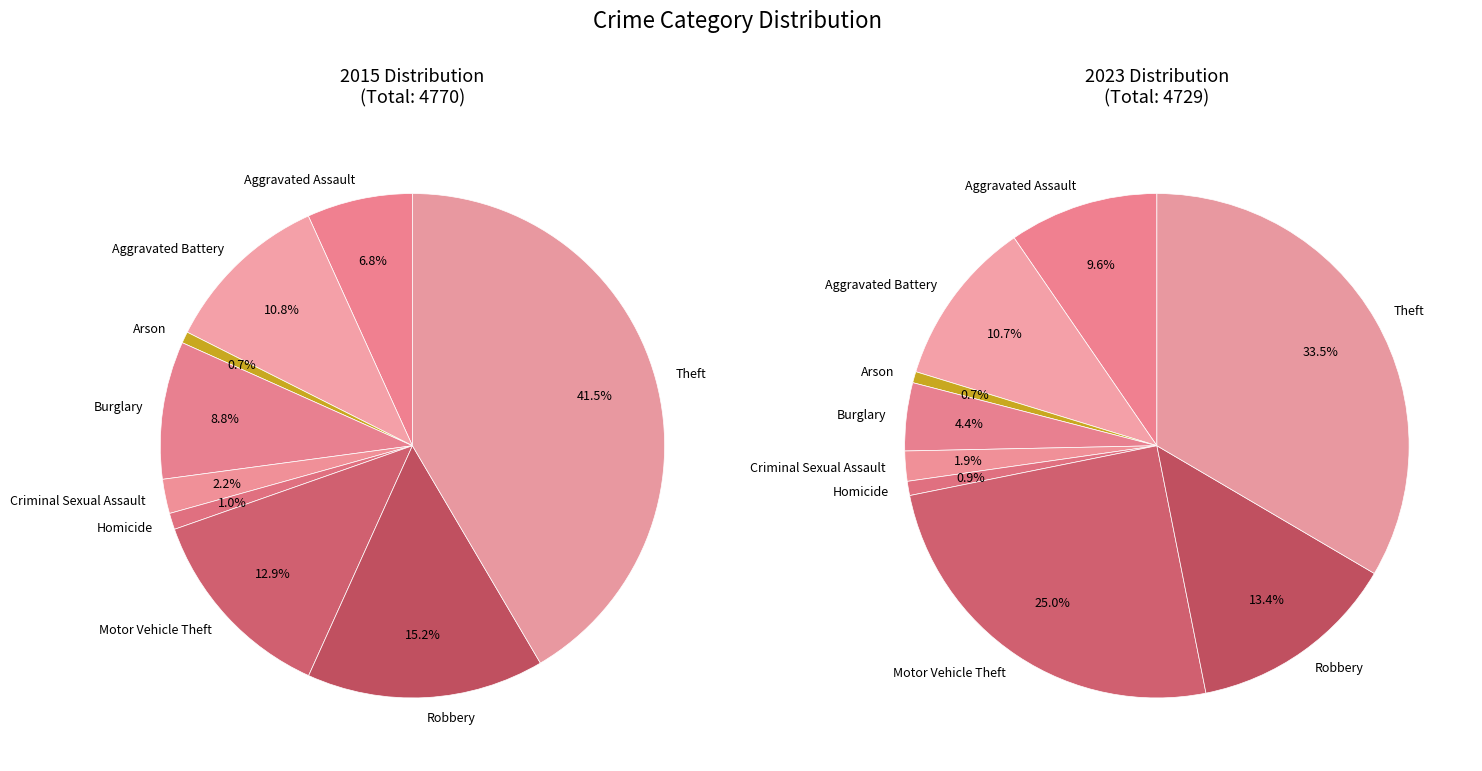

Combined, what portion of the pie is 2 and 7?

16.0%